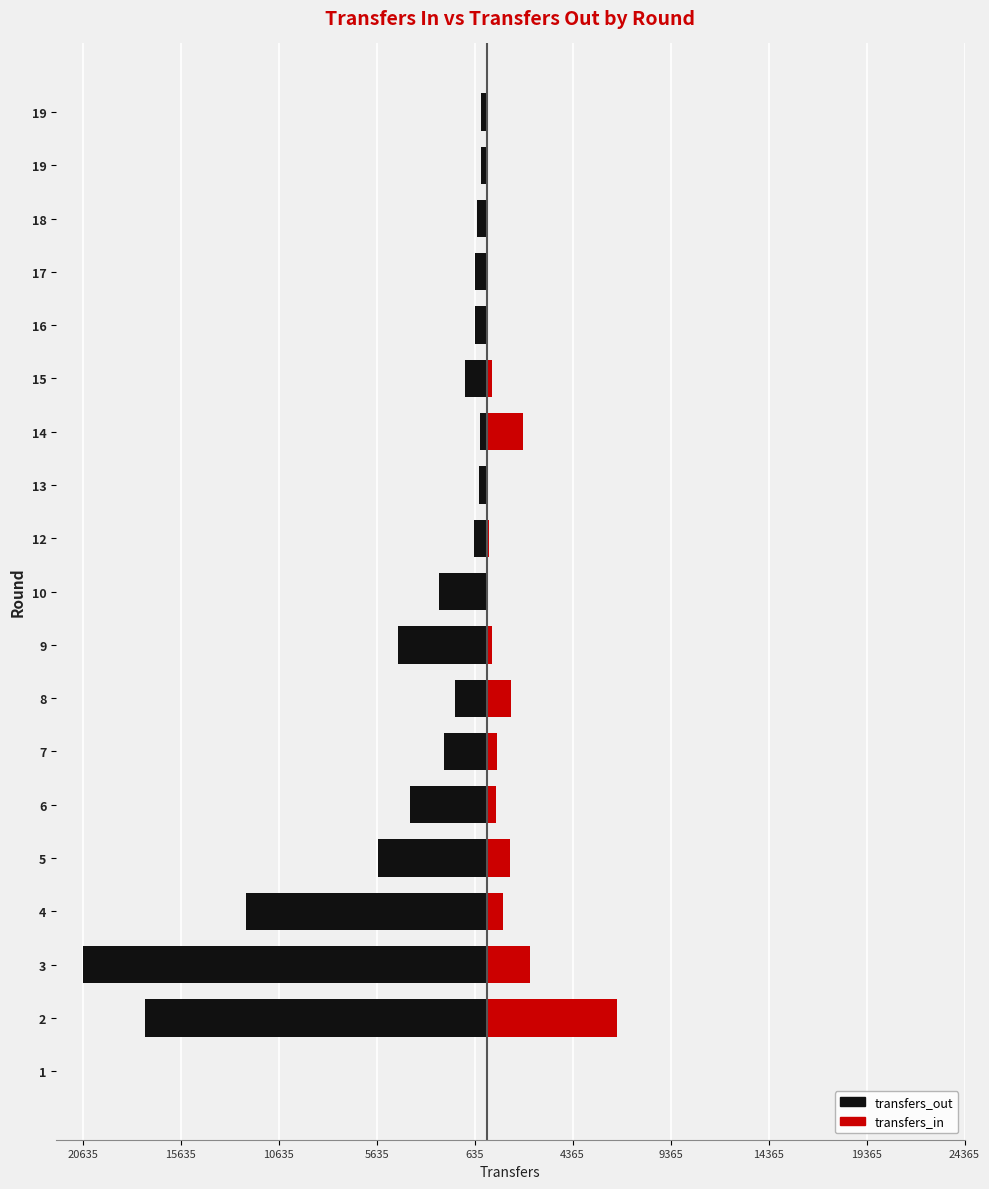

Between 9 and 12, which is larger?

12